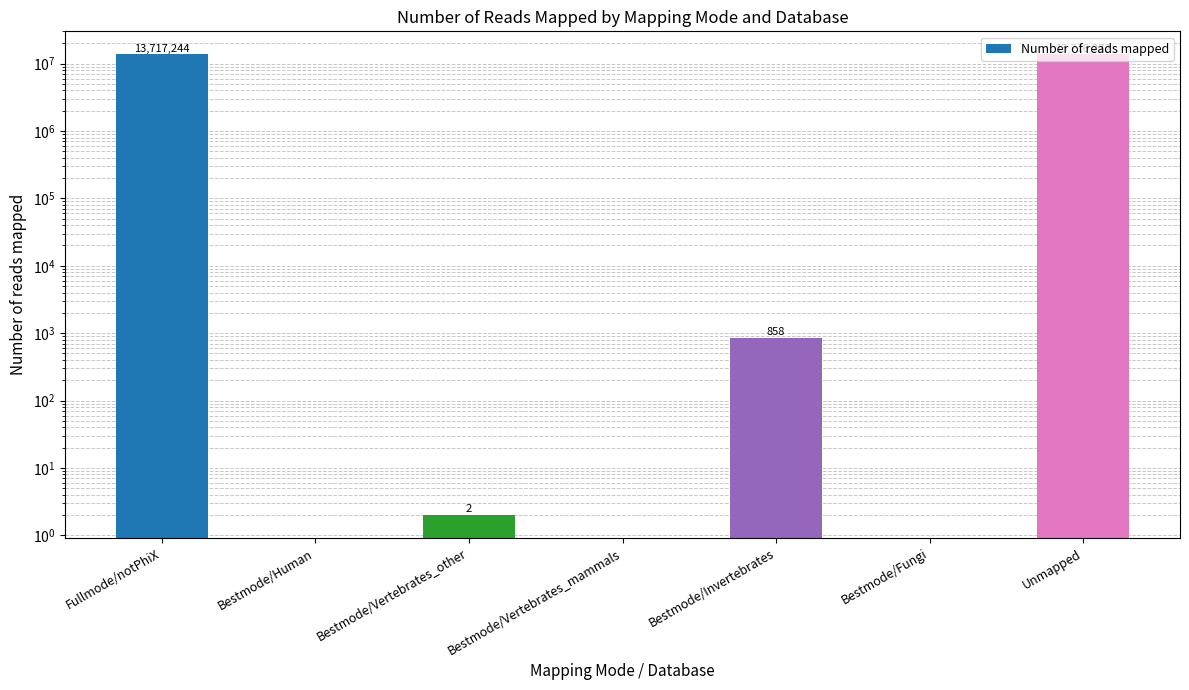

Which has a higher value, Bestmode/Vertebrates_other or Bestmode/Fungi?

Bestmode/Vertebrates_other